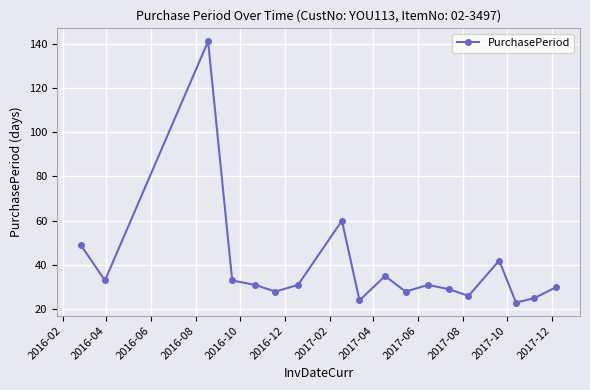

True or false: the data has more than 1 interior local peaks.

True